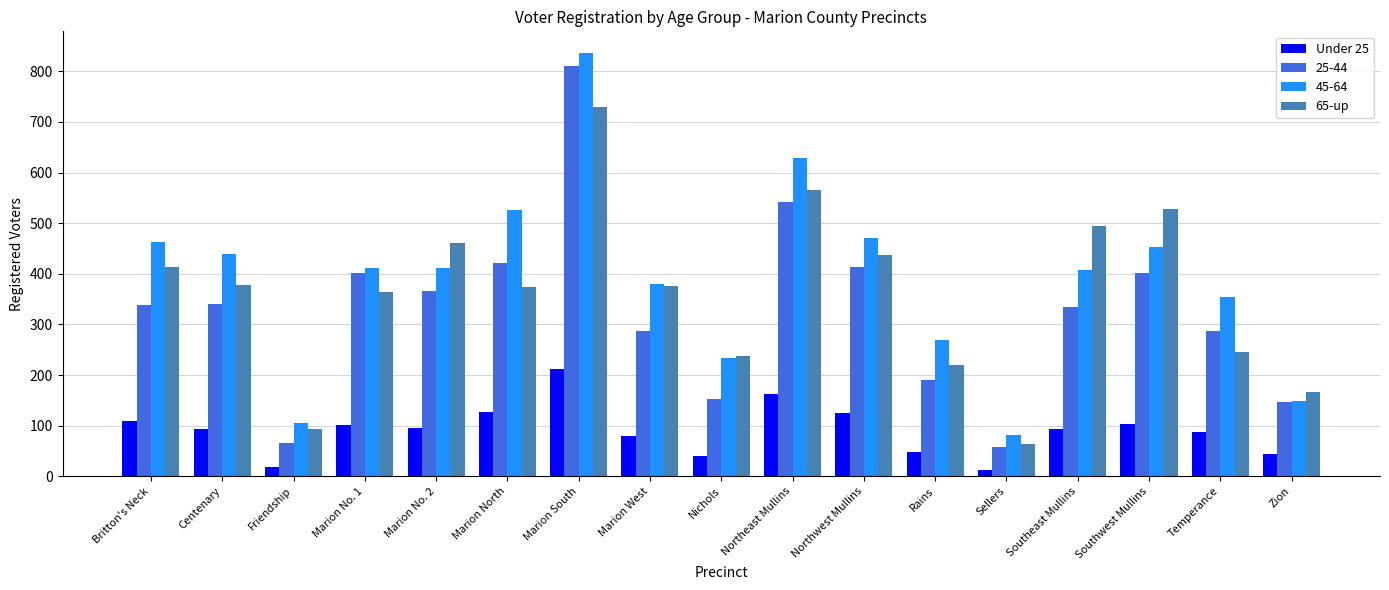

The Under 25 series shows 87 at Temperance. True or false?

True